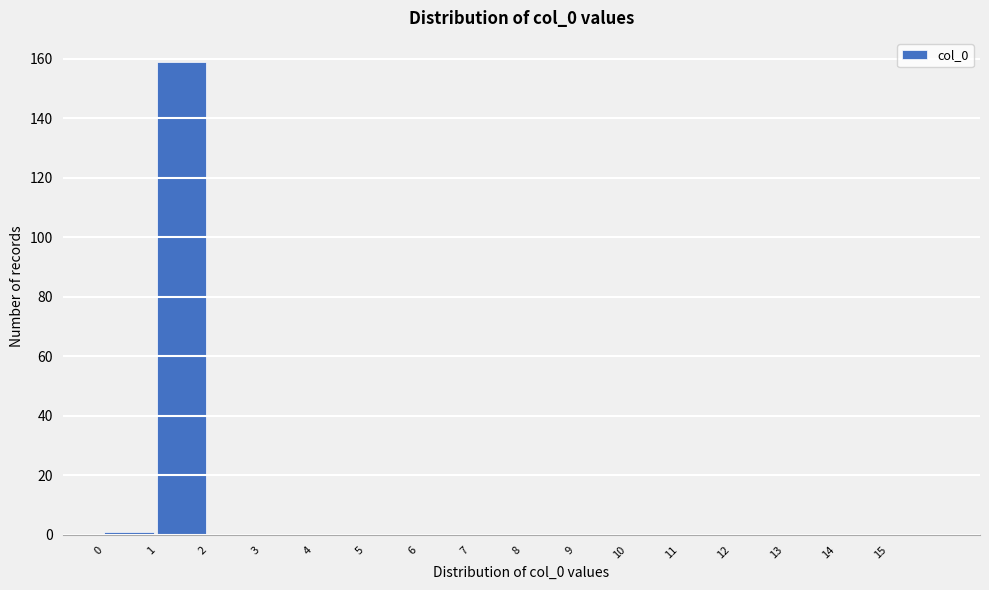

Reading left to right, list every bar in this chart as the range it spans on the x-axis followed by its height. The values are not printed on the chart, so give them approximately, as read against the axis.

0 to 1: under 2
1 to 2: 160
2 to 3: 0
3 to 4: 0
4 to 5: 0
5 to 6: 0
6 to 7: 0
7 to 8: 0
8 to 9: 0
9 to 10: 0
10 to 11: 0
11 to 12: 0
12 to 13: 0
13 to 14: 0
14 to 15: 0
15 to 16: 0